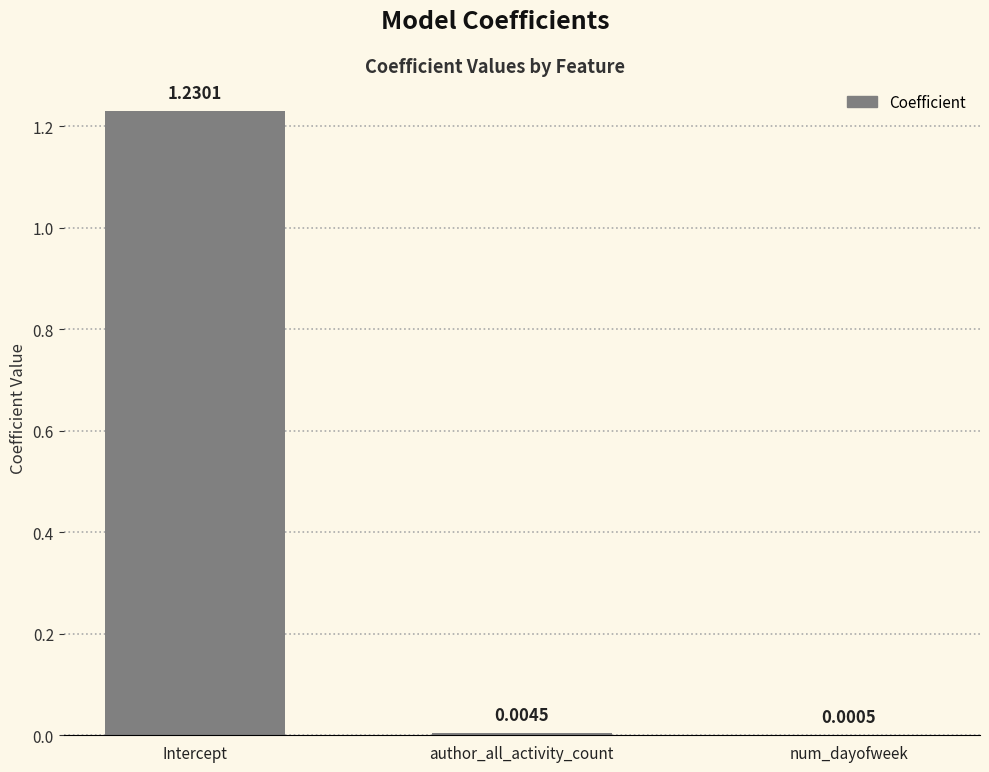

Are the bars grouped side by side (vs. stacked)?

No